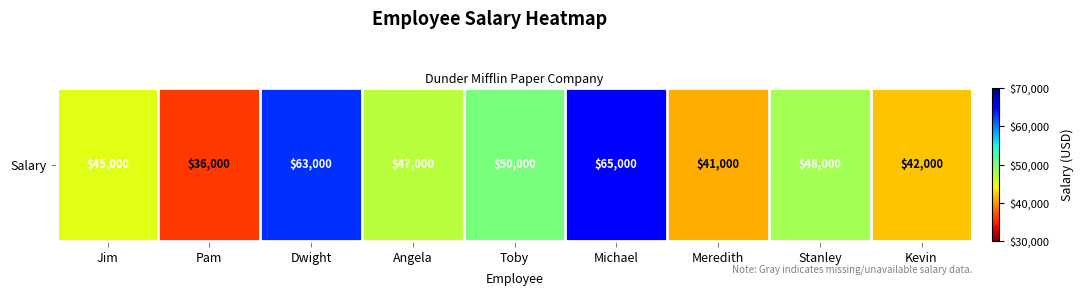

What is the greatest value displayed?

65000